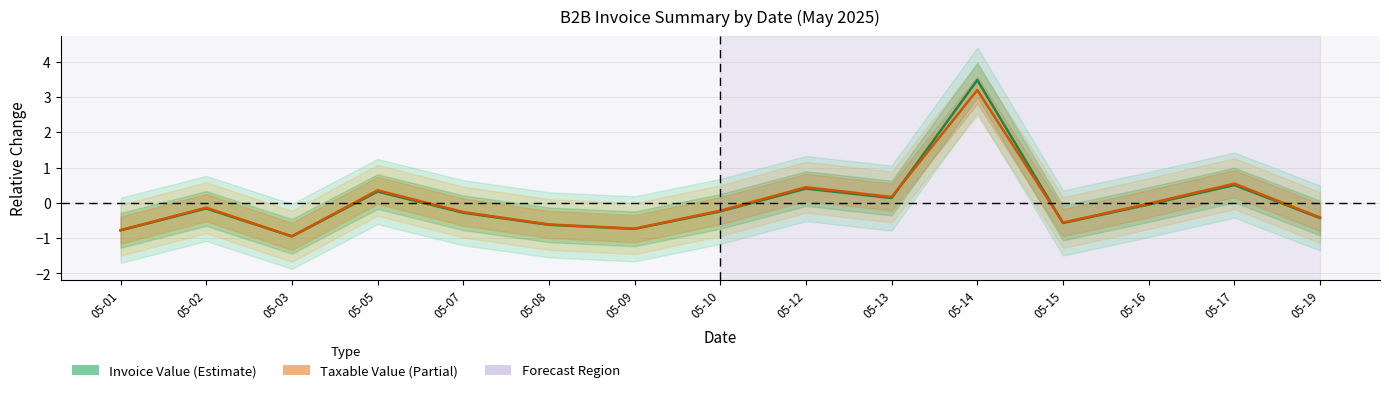

Rank the series by their maximum value, from lowest to highest.

Taxable Value, Invoice Value